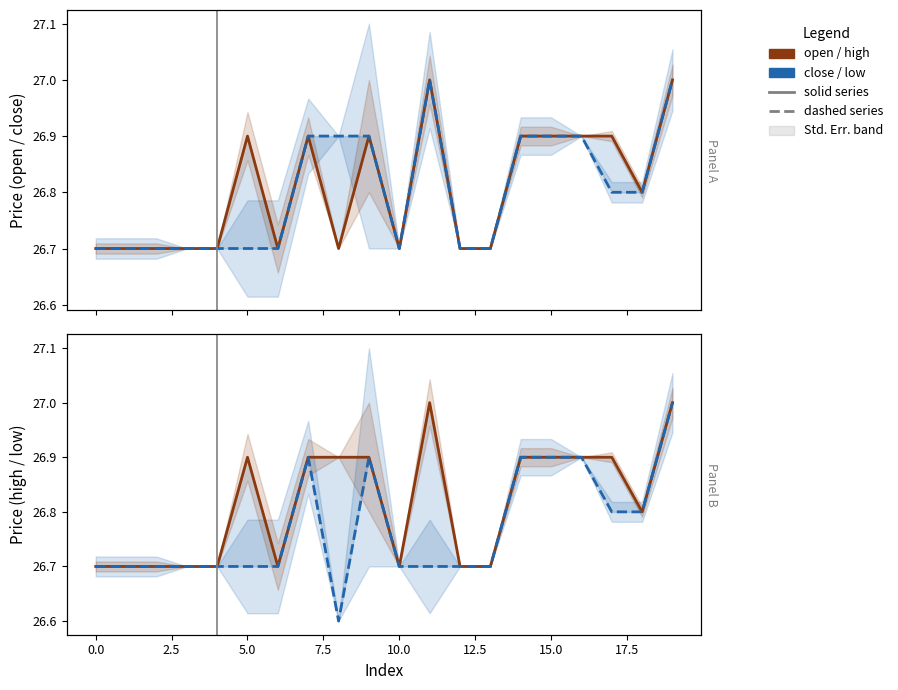

What is the difference between the second highest and second lowest values in the high series?

0.3